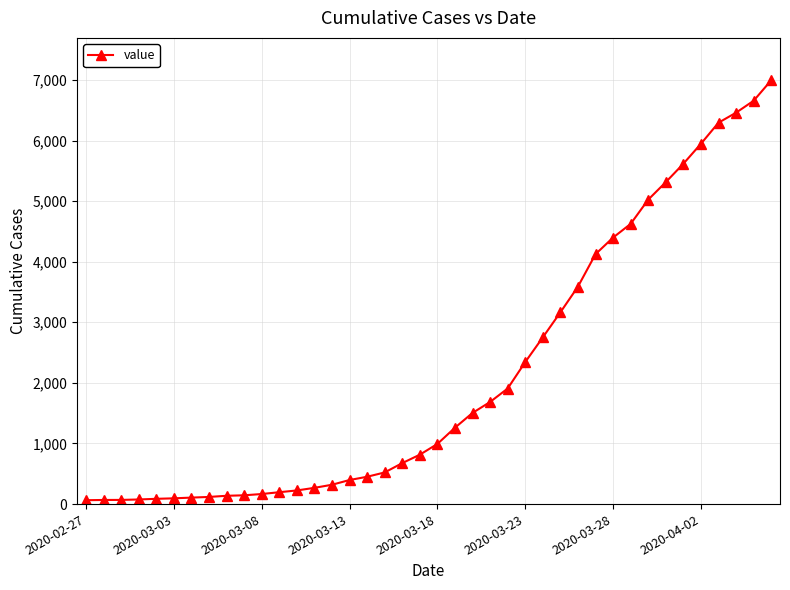

What is the maximum value shown in the chart?

6994